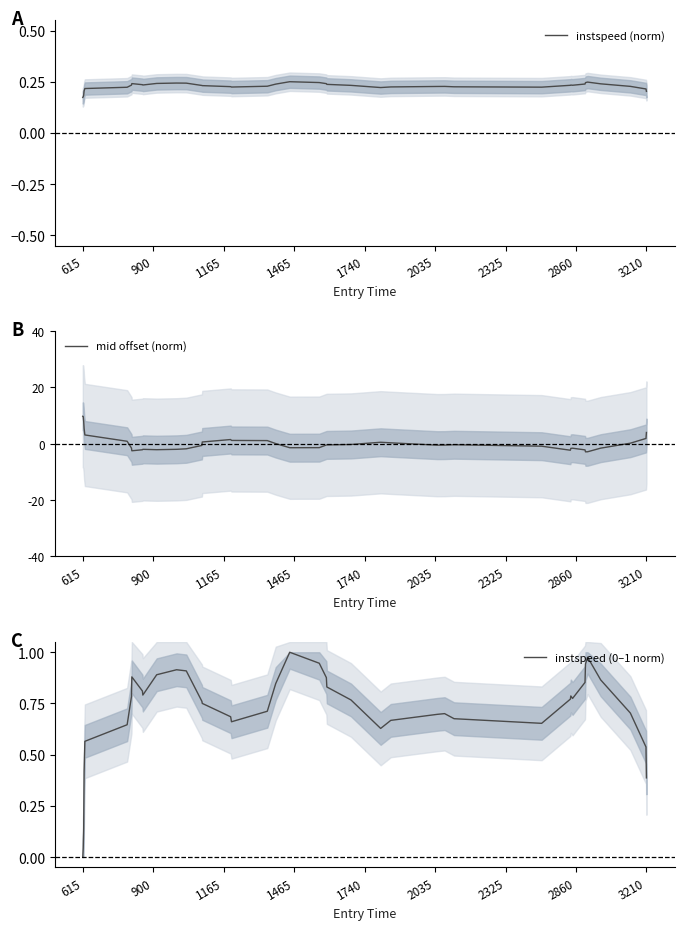

Is the value of instspeed (0–1 norm) at 34 greater than the value of mid offset (norm) at 18?

Yes